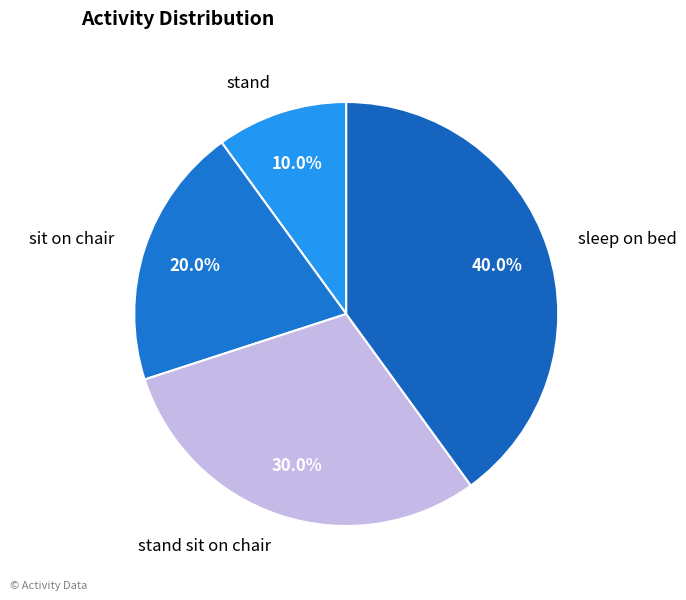

Between stand sit on chair and sit on chair, which is larger?

stand sit on chair